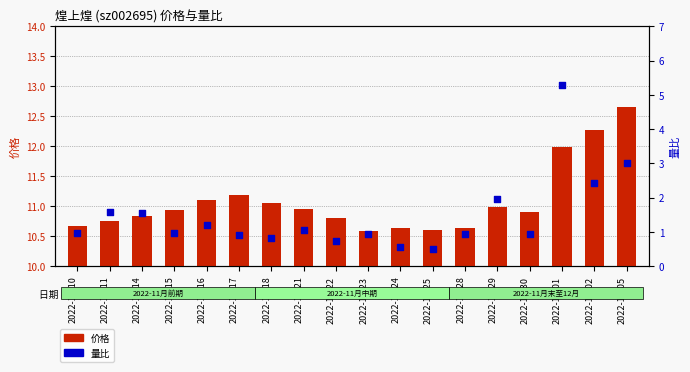

Which series contains the lowest Y value?

量比